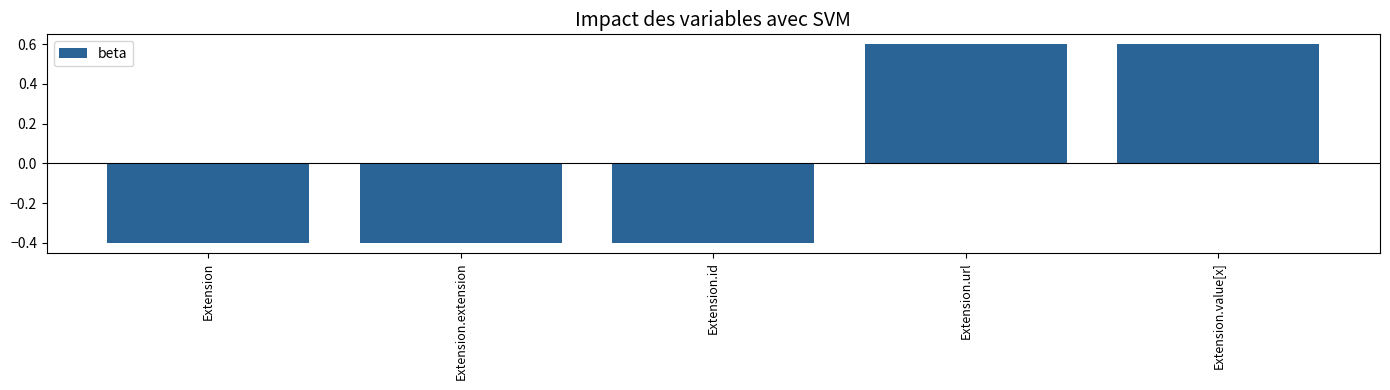

How many negative values are there?

3